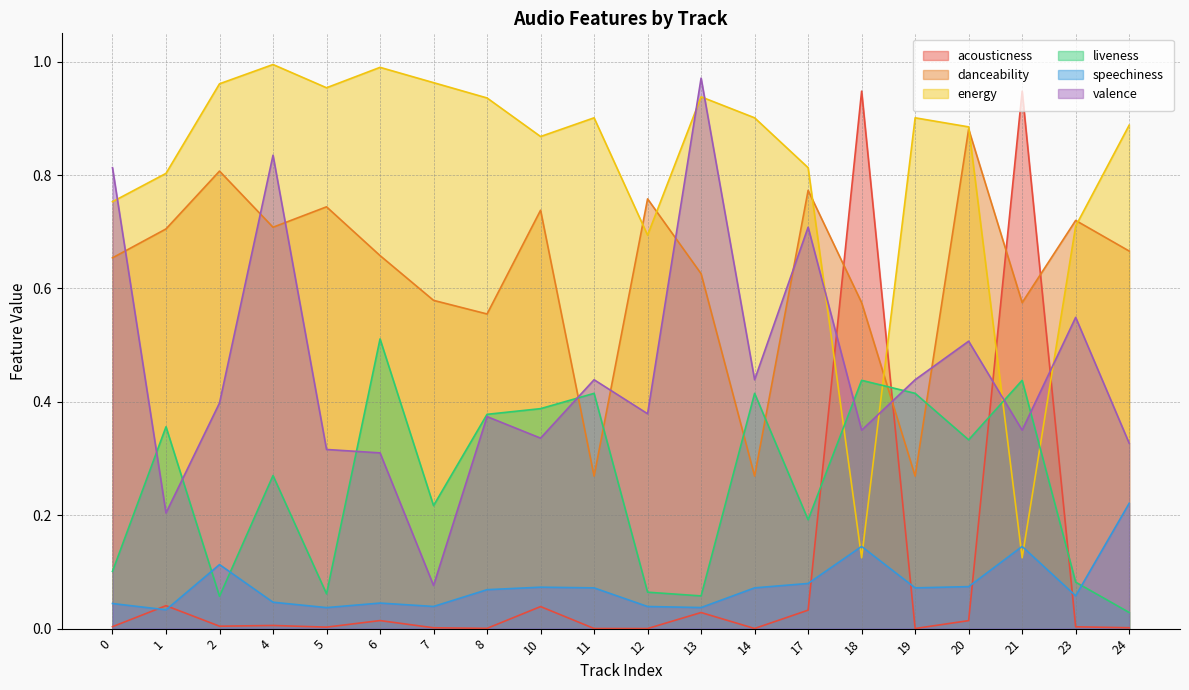

What are all the series names shown in the legend?

acousticness, danceability, energy, liveness, speechiness, valence